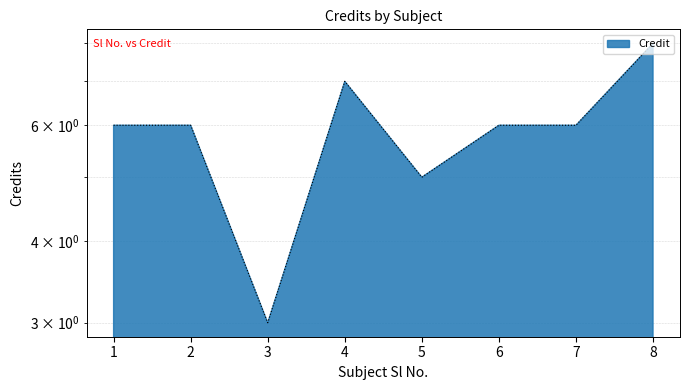

The value at 5 is 3. True or false?

False